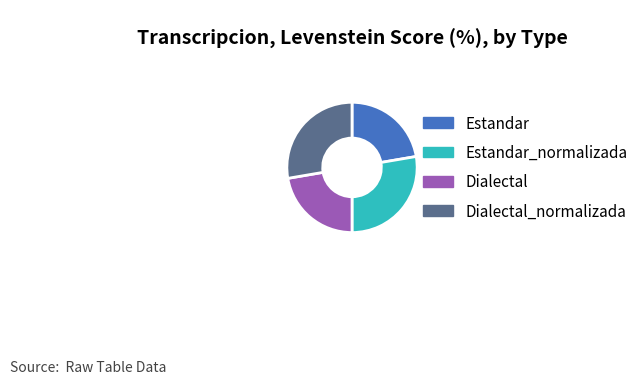

Approximately how many times larger is the value at Estandar compared to Dialectal?

1.0